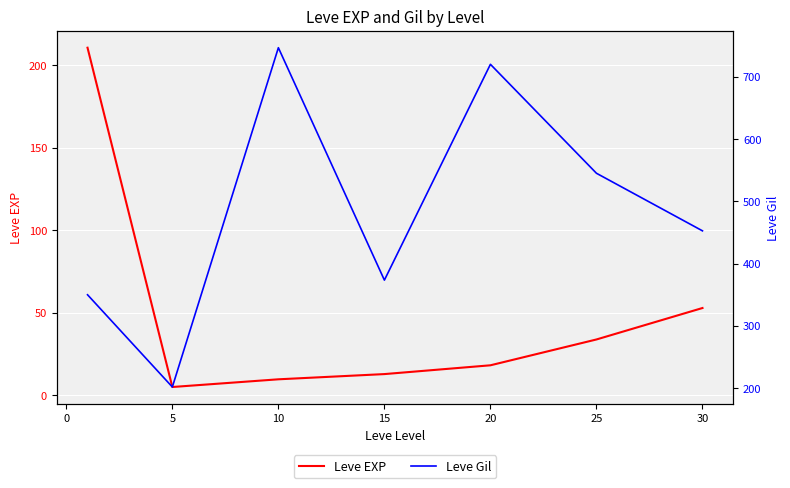

Reading left to right, what are all the values shown in this chart?

Leve EXP: 210.7	4.8	9.5	12.7	18.0	33.7	52.8
Leve Gil: 349.8	201.7	746.7	373.3	720.0	545.0	452.5